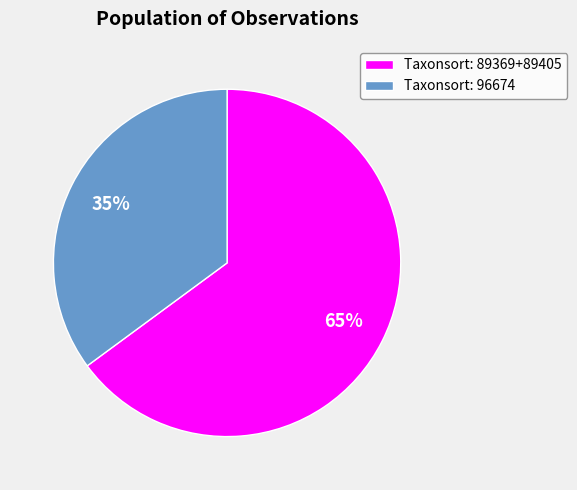

The Taxonsort: 89369+89405 slice represents 65% of the pie. True or false?

True